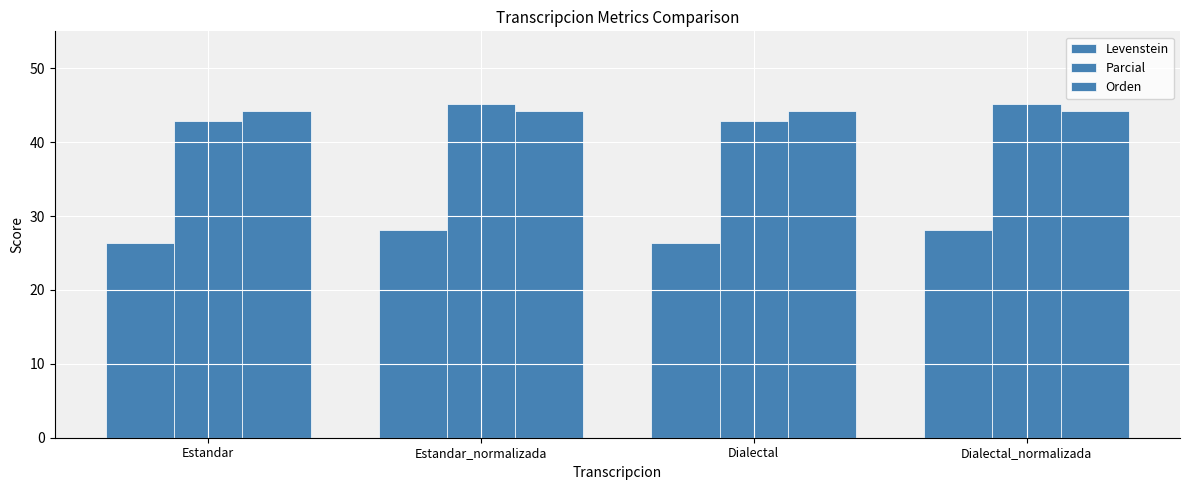

Reading right to left, extract all data points from this chart.

Levenstein: 28.1	26.3	28.1	26.3
Parcial: 45.2	42.9	45.2	42.9
Orden: 44.2	44.2	44.2	44.2